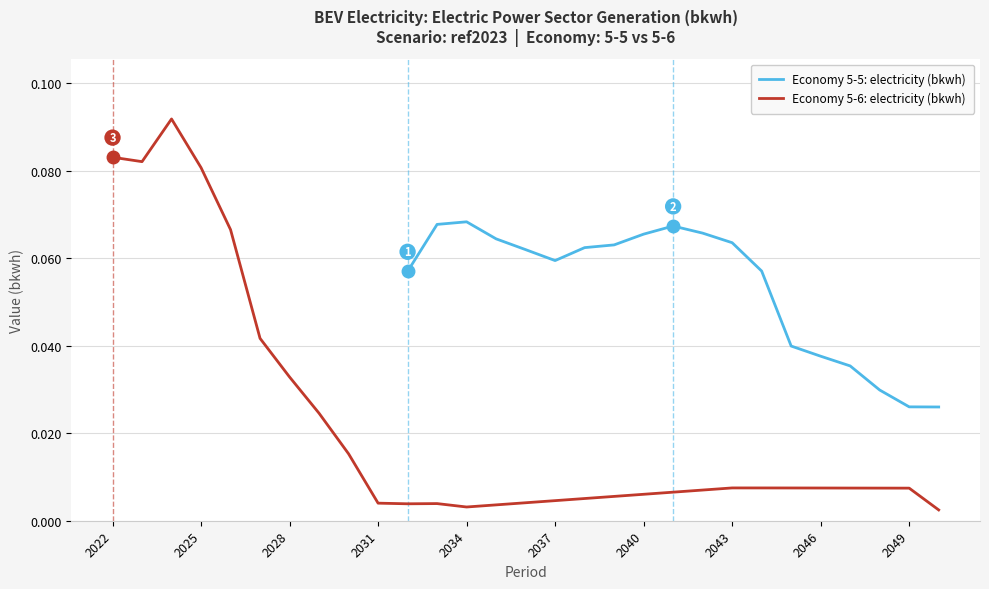

Reading right to left, transcribe all the data shown in this chart.

2050=0.0	2049=0.0	2048=0.0	2047=0.0	2046=0.0	2045=0.0	2044=0.1	2043=0.1	2042=0.1	2041=0.1	2040=0.1	2039=0.1	2038=0.1	2037=0.1	2036=0.1	2035=0.1	2034=0.1	2033=0.1	2032=0.1